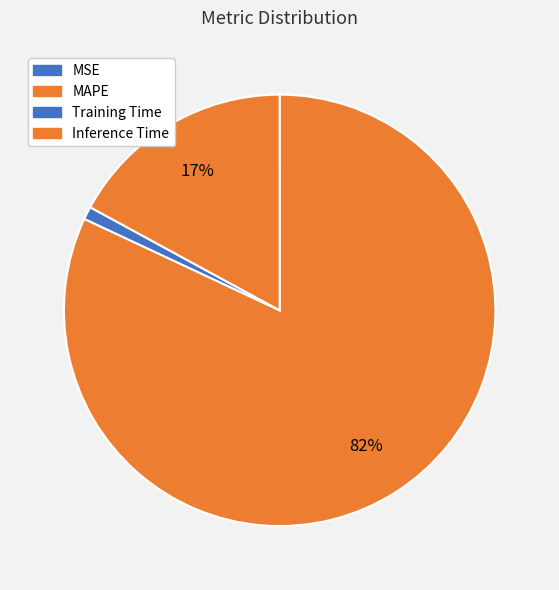

Combined, what portion of the pie is MSE and Inference Time?

17.1%